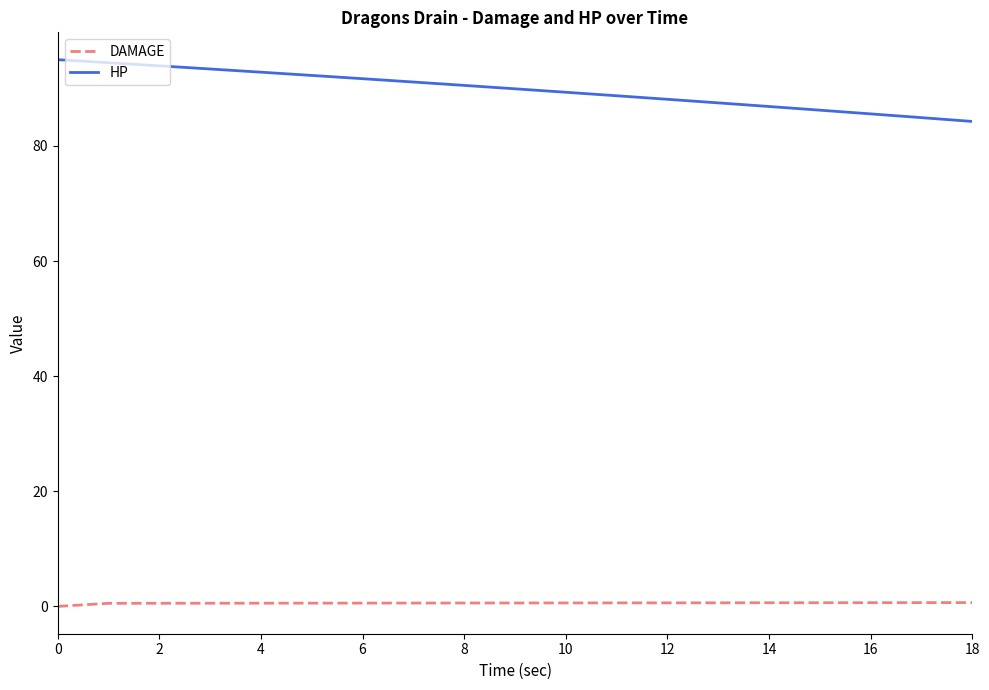

True or false: DAMAGE and HP intersect in this chart.

False